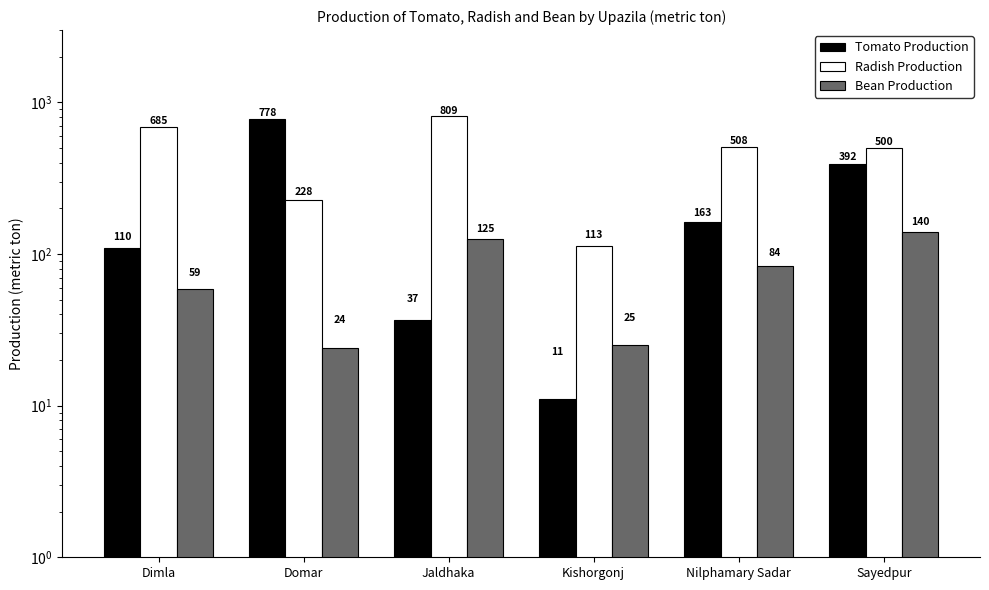

At which label is Radish Production closest to 461?

Sayedpur